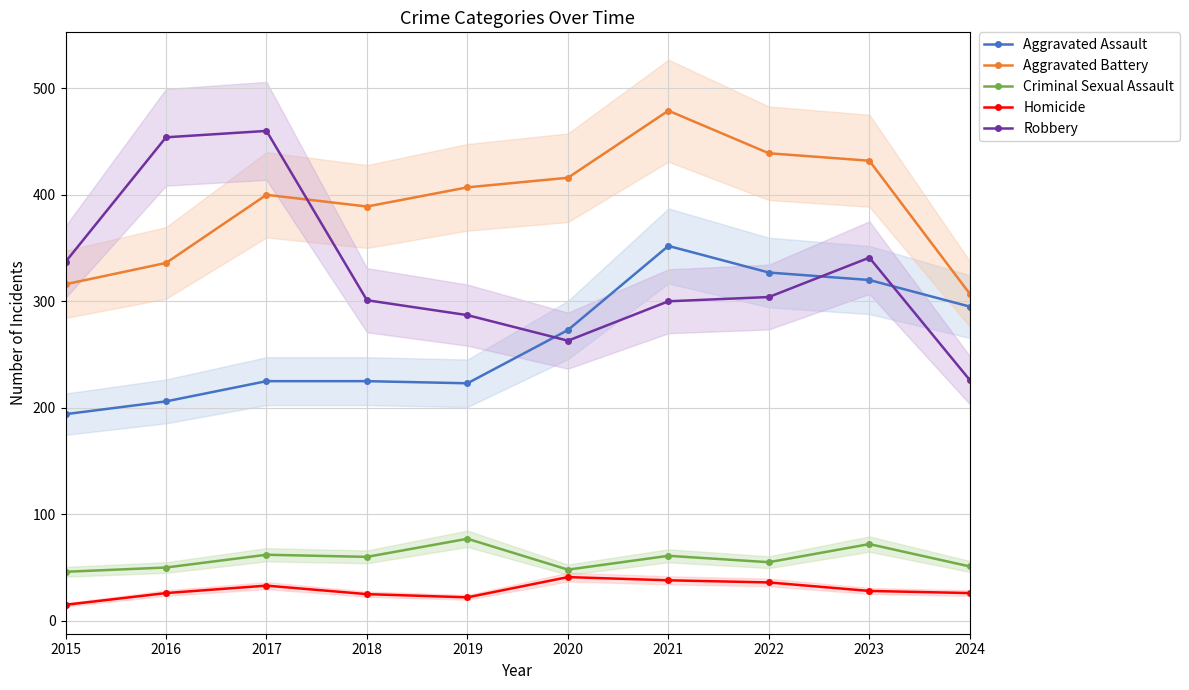

What is the difference between the highest and lowest values at 2017?

427